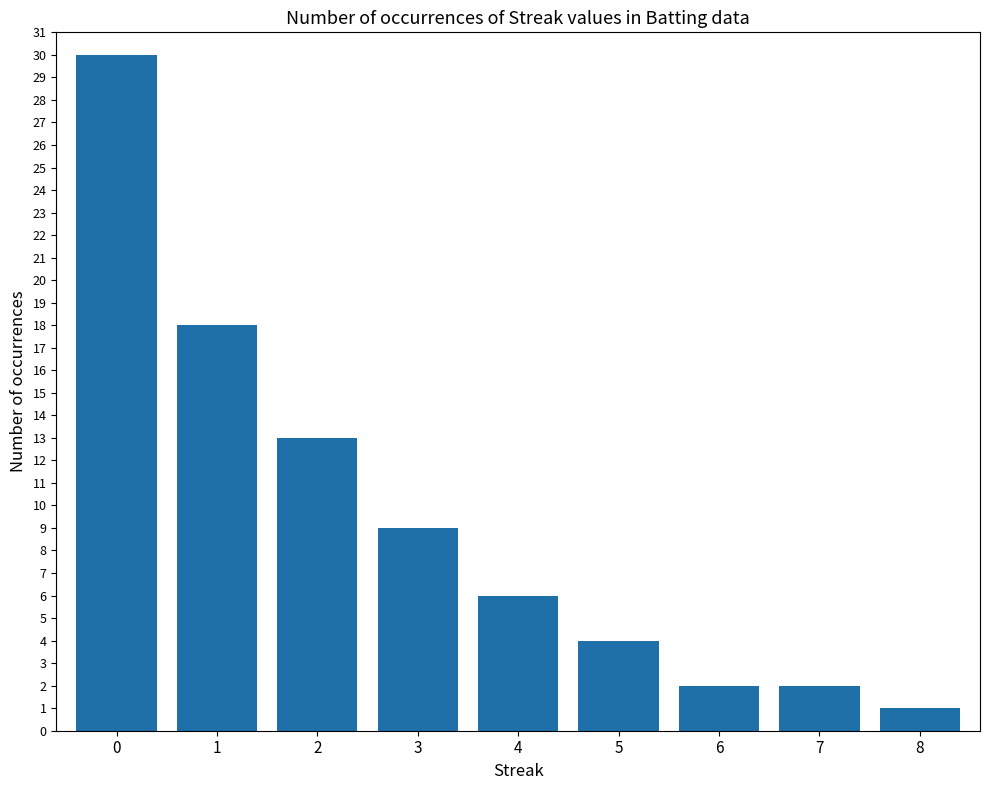

What is the sum of the values at 7 and 2?

15